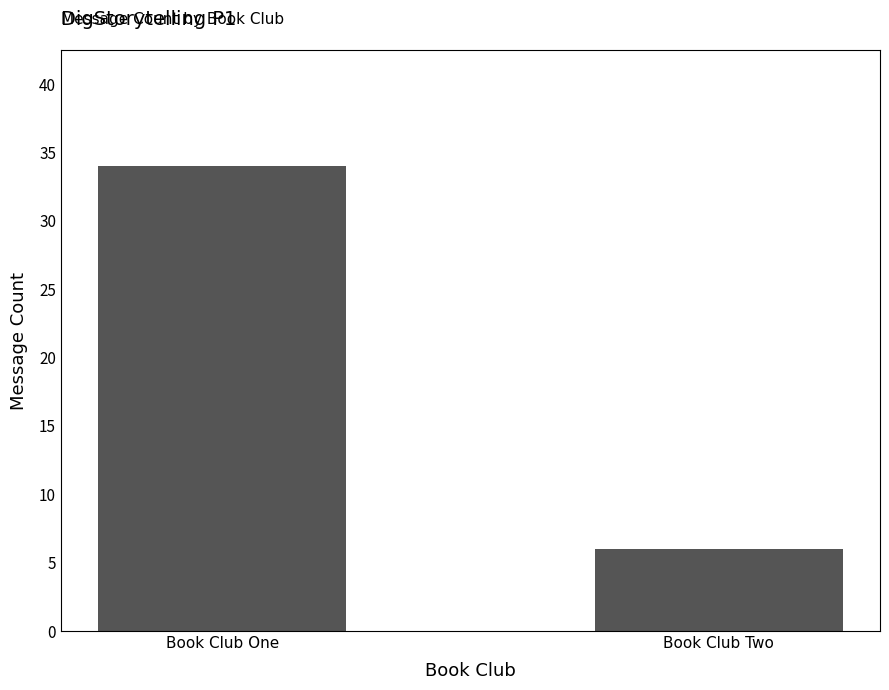

What is the sum of all values?

40